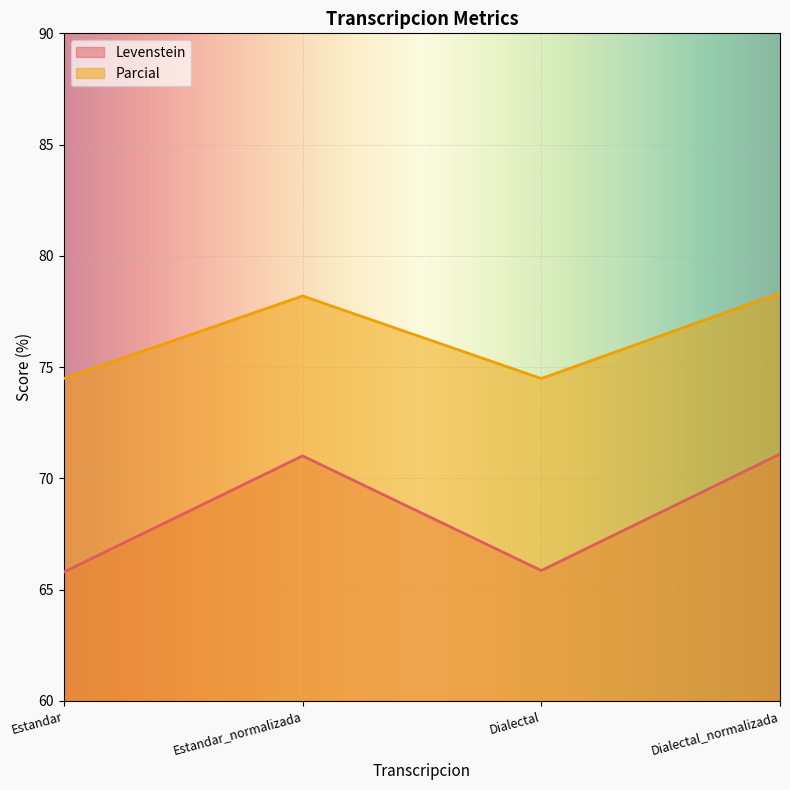

What is the difference between the highest and lowest values at Dialectal_normalizada?

7.2